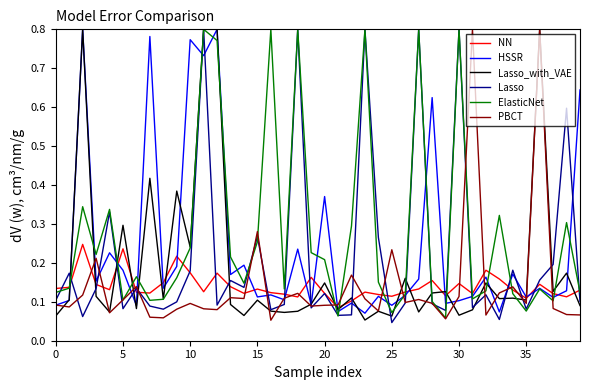

Which series has the largest total across all categories?

ElasticNet